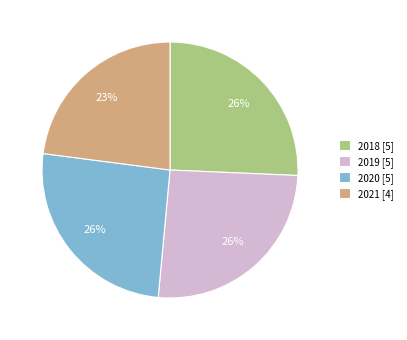

What is the smallest slice in the pie chart?

2021